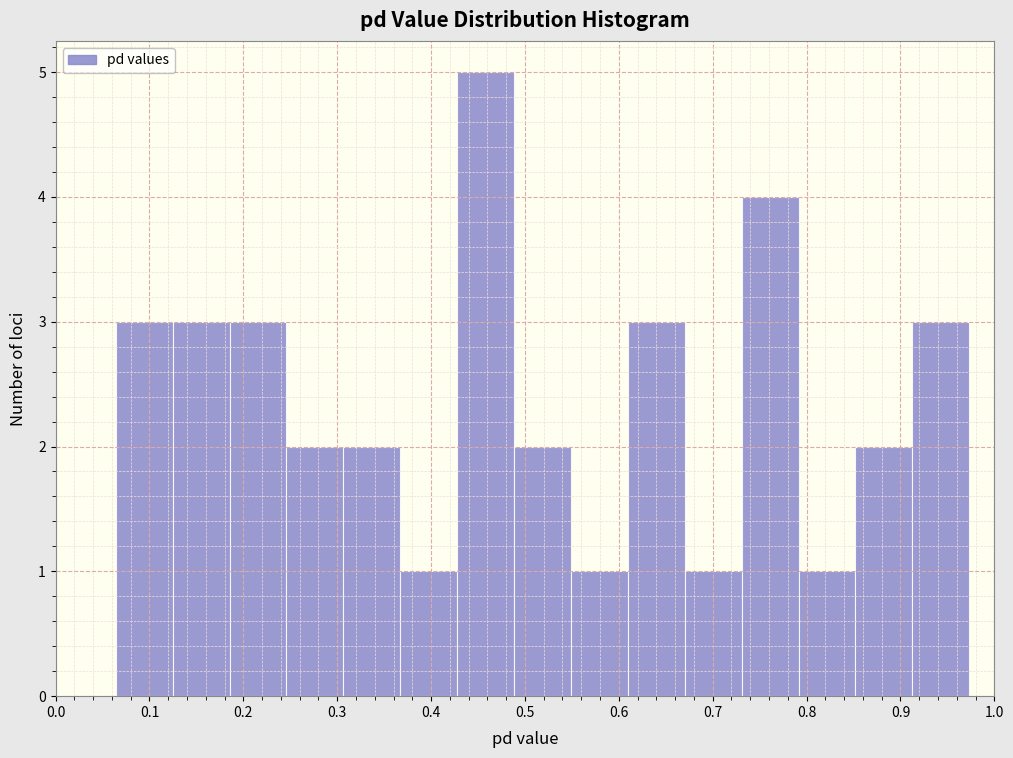

Reading left to right, transcribe this chart: for each bar, give the range it covers on the x-axis and its height. Neither the bar edges nor the heights are printed on the chart, so give them approximately, as read against the axes.

0.06 to 0.12: 3
0.12 to 0.19: 3
0.19 to 0.25: 3
0.25 to 0.31: 2
0.31 to 0.37: 2
0.37 to 0.43: 1
0.43 to 0.49: 5
0.49 to 0.55: 2
0.55 to 0.61: 1
0.61 to 0.67: 3
0.67 to 0.73: 1
0.73 to 0.79: 4
0.79 to 0.85: 1
0.85 to 0.91: 2
0.91 to 0.97: 3